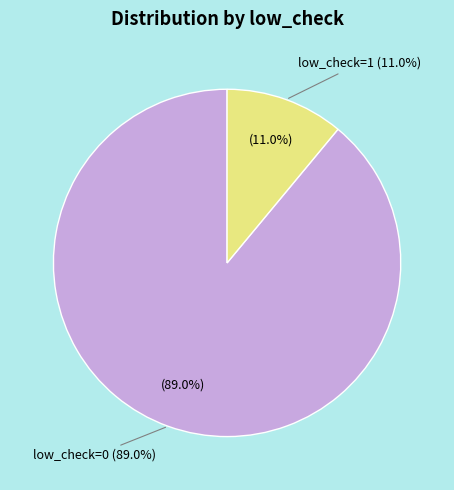

To the nearest percent, what is the combined percentage of low_check=1 and low_check=0?

100%